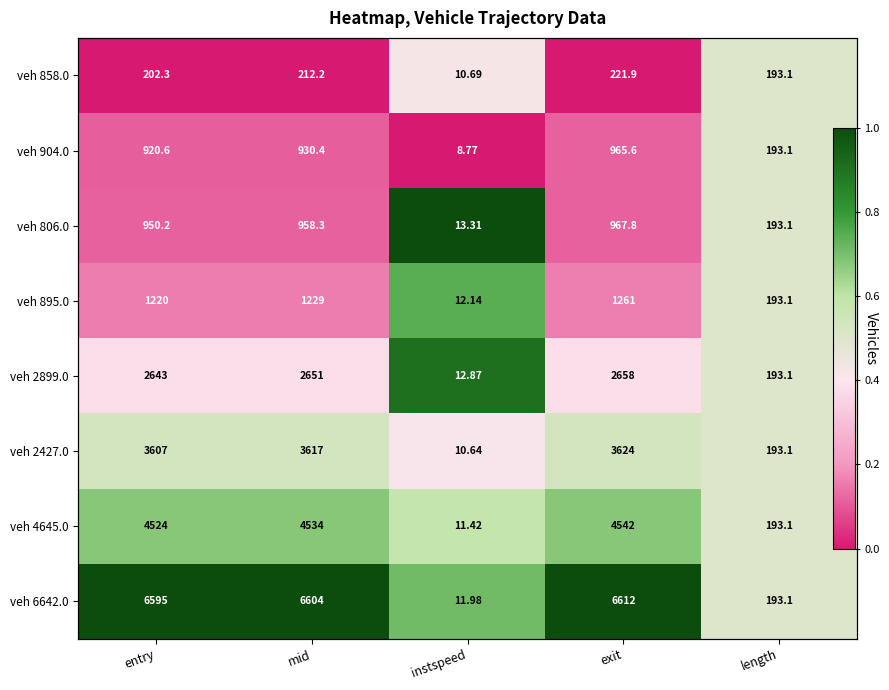

True or false: veh 6642.0 has a value of 1.0 at exit.

True